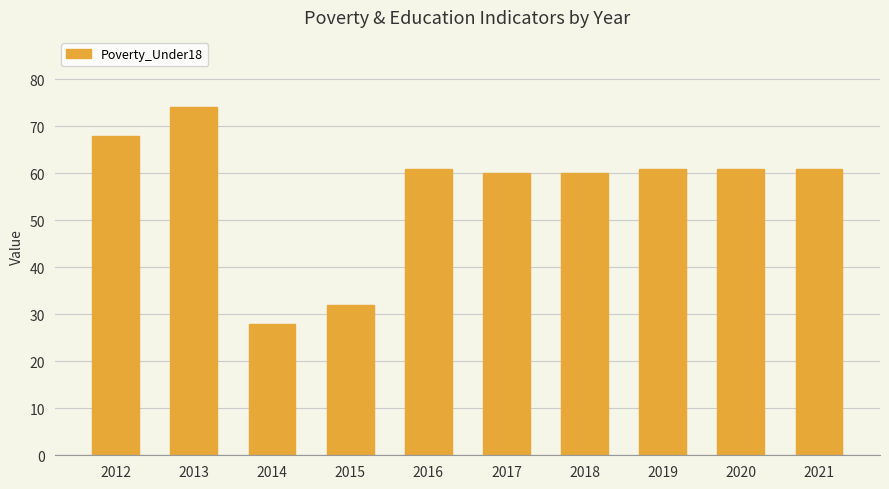

What is the value of the 1st bar from the left?

68